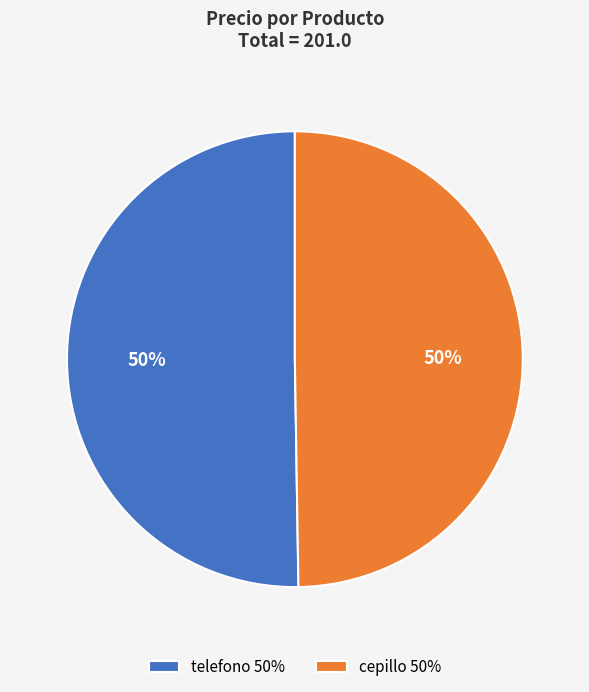

Is it true that telefono is 65% of the pie?

False